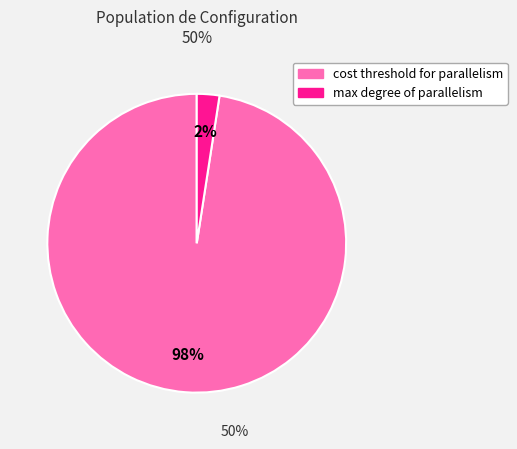

Does any single category account for the majority?

Yes